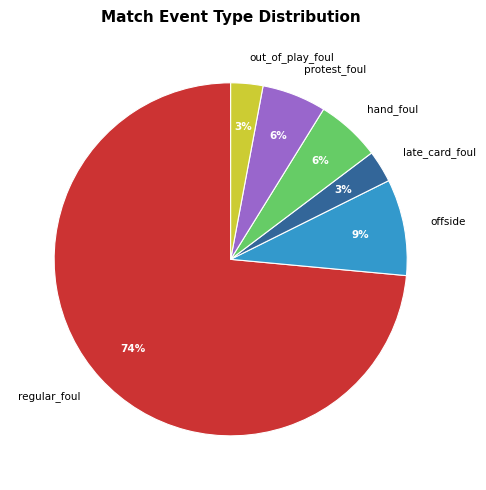

What percentage is the offside slice, to the nearest percent?

9%